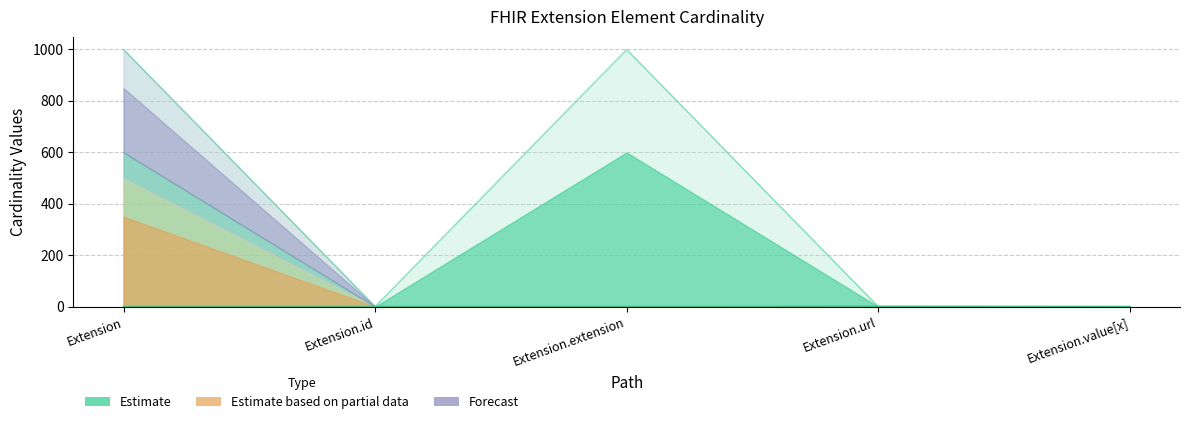

Is it true that Min equals 1 at Extension.url?

True